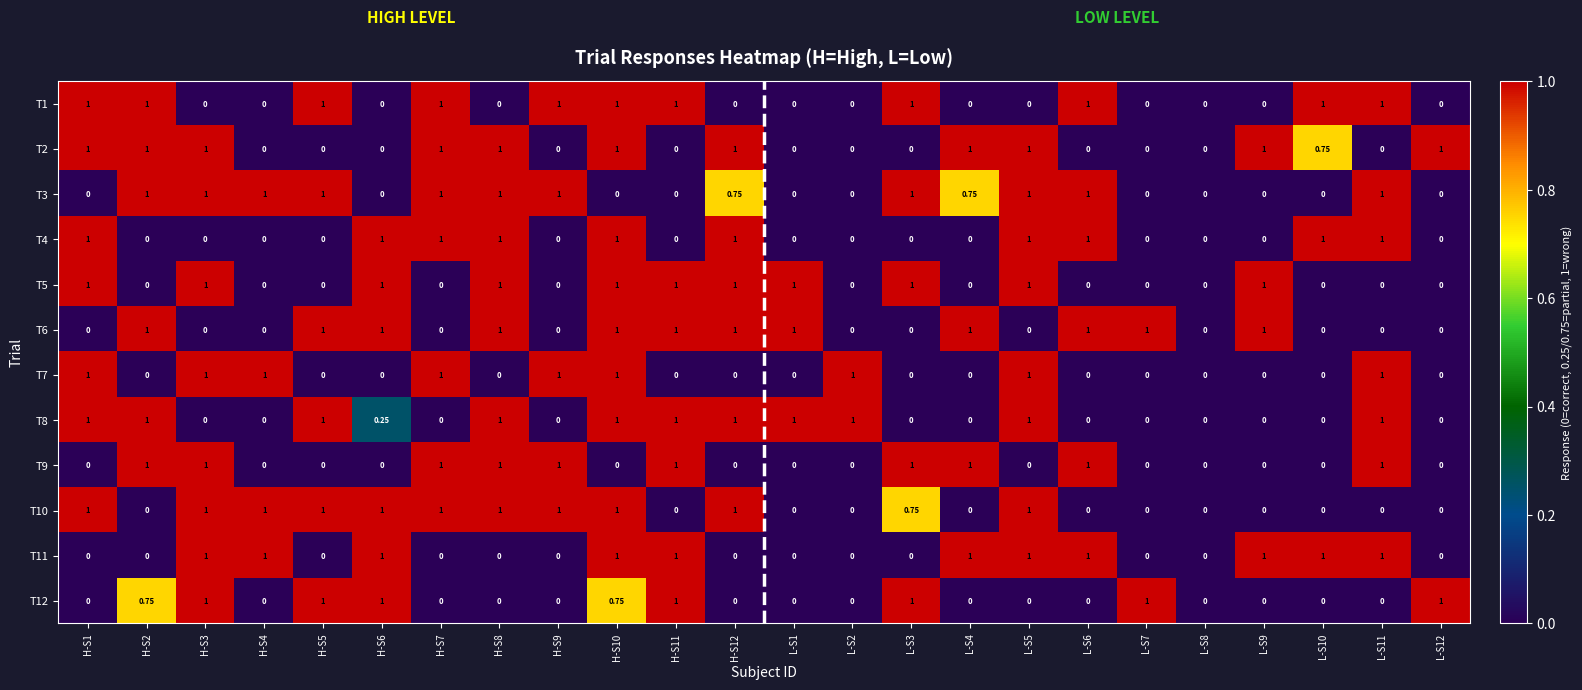

Reading right to left, extract all data points from this chart.

T1: L-S12=0.0	L-S11=1.0	L-S10=1.0	L-S9=0.0	L-S8=0.0	L-S7=0.0	L-S6=1.0	L-S5=0.0	L-S4=0.0	L-S3=1.0	L-S2=0.0	L-S1=0.0	H-S12=0.0	H-S11=1.0	H-S10=1.0	H-S9=1.0	H-S8=0.0	H-S7=1.0	H-S6=0.0	H-S5=1.0	H-S4=0.0	H-S3=0.0	H-S2=1.0	H-S1=1.0
T2: L-S12=1.0	L-S11=0.0	L-S10=0.8	L-S9=1.0	L-S8=0.0	L-S7=0.0	L-S6=0.0	L-S5=1.0	L-S4=1.0	L-S3=0.0	L-S2=0.0	L-S1=0.0	H-S12=1.0	H-S11=0.0	H-S10=1.0	H-S9=0.0	H-S8=1.0	H-S7=1.0	H-S6=0.0	H-S5=0.0	H-S4=0.0	H-S3=1.0	H-S2=1.0	H-S1=1.0
T3: L-S12=0.0	L-S11=1.0	L-S10=0.0	L-S9=0.0	L-S8=0.0	L-S7=0.0	L-S6=1.0	L-S5=1.0	L-S4=0.8	L-S3=1.0	L-S2=0.0	L-S1=0.0	H-S12=0.8	H-S11=0.0	H-S10=0.0	H-S9=1.0	H-S8=1.0	H-S7=1.0	H-S6=0.0	H-S5=1.0	H-S4=1.0	H-S3=1.0	H-S2=1.0	H-S1=0.0
T4: L-S12=0.0	L-S11=1.0	L-S10=1.0	L-S9=0.0	L-S8=0.0	L-S7=0.0	L-S6=1.0	L-S5=1.0	L-S4=0.0	L-S3=0.0	L-S2=0.0	L-S1=0.0	H-S12=1.0	H-S11=0.0	H-S10=1.0	H-S9=0.0	H-S8=1.0	H-S7=1.0	H-S6=1.0	H-S5=0.0	H-S4=0.0	H-S3=0.0	H-S2=0.0	H-S1=1.0
T5: L-S12=0.0	L-S11=0.0	L-S10=0.0	L-S9=1.0	L-S8=0.0	L-S7=0.0	L-S6=0.0	L-S5=1.0	L-S4=0.0	L-S3=1.0	L-S2=0.0	L-S1=1.0	H-S12=1.0	H-S11=1.0	H-S10=1.0	H-S9=0.0	H-S8=1.0	H-S7=0.0	H-S6=1.0	H-S5=0.0	H-S4=0.0	H-S3=1.0	H-S2=0.0	H-S1=1.0
T6: L-S12=0.0	L-S11=0.0	L-S10=0.0	L-S9=1.0	L-S8=0.0	L-S7=1.0	L-S6=1.0	L-S5=0.0	L-S4=1.0	L-S3=0.0	L-S2=0.0	L-S1=1.0	H-S12=1.0	H-S11=1.0	H-S10=1.0	H-S9=0.0	H-S8=1.0	H-S7=0.0	H-S6=1.0	H-S5=1.0	H-S4=0.0	H-S3=0.0	H-S2=1.0	H-S1=0.0
T7: L-S12=0.0	L-S11=1.0	L-S10=0.0	L-S9=0.0	L-S8=0.0	L-S7=0.0	L-S6=0.0	L-S5=1.0	L-S4=0.0	L-S3=0.0	L-S2=1.0	L-S1=0.0	H-S12=0.0	H-S11=0.0	H-S10=1.0	H-S9=1.0	H-S8=0.0	H-S7=1.0	H-S6=0.0	H-S5=0.0	H-S4=1.0	H-S3=1.0	H-S2=0.0	H-S1=1.0
T8: L-S12=0.0	L-S11=1.0	L-S10=0.0	L-S9=0.0	L-S8=0.0	L-S7=0.0	L-S6=0.0	L-S5=1.0	L-S4=0.0	L-S3=0.0	L-S2=1.0	L-S1=1.0	H-S12=1.0	H-S11=1.0	H-S10=1.0	H-S9=0.0	H-S8=1.0	H-S7=0.0	H-S6=0.2	H-S5=1.0	H-S4=0.0	H-S3=0.0	H-S2=1.0	H-S1=1.0
T9: L-S12=0.0	L-S11=1.0	L-S10=0.0	L-S9=0.0	L-S8=0.0	L-S7=0.0	L-S6=1.0	L-S5=0.0	L-S4=1.0	L-S3=1.0	L-S2=0.0	L-S1=0.0	H-S12=0.0	H-S11=1.0	H-S10=0.0	H-S9=1.0	H-S8=1.0	H-S7=1.0	H-S6=0.0	H-S5=0.0	H-S4=0.0	H-S3=1.0	H-S2=1.0	H-S1=0.0
T10: L-S12=0.0	L-S11=0.0	L-S10=0.0	L-S9=0.0	L-S8=0.0	L-S7=0.0	L-S6=0.0	L-S5=1.0	L-S4=0.0	L-S3=0.8	L-S2=0.0	L-S1=0.0	H-S12=1.0	H-S11=0.0	H-S10=1.0	H-S9=1.0	H-S8=1.0	H-S7=1.0	H-S6=1.0	H-S5=1.0	H-S4=1.0	H-S3=1.0	H-S2=0.0	H-S1=1.0
T11: L-S12=0.0	L-S11=1.0	L-S10=1.0	L-S9=1.0	L-S8=0.0	L-S7=0.0	L-S6=1.0	L-S5=1.0	L-S4=1.0	L-S3=0.0	L-S2=0.0	L-S1=0.0	H-S12=0.0	H-S11=1.0	H-S10=1.0	H-S9=0.0	H-S8=0.0	H-S7=0.0	H-S6=1.0	H-S5=0.0	H-S4=1.0	H-S3=1.0	H-S2=0.0	H-S1=0.0
T12: L-S12=1.0	L-S11=0.0	L-S10=0.0	L-S9=0.0	L-S8=0.0	L-S7=1.0	L-S6=0.0	L-S5=0.0	L-S4=0.0	L-S3=1.0	L-S2=0.0	L-S1=0.0	H-S12=0.0	H-S11=1.0	H-S10=0.8	H-S9=0.0	H-S8=0.0	H-S7=0.0	H-S6=1.0	H-S5=1.0	H-S4=0.0	H-S3=1.0	H-S2=0.8	H-S1=0.0